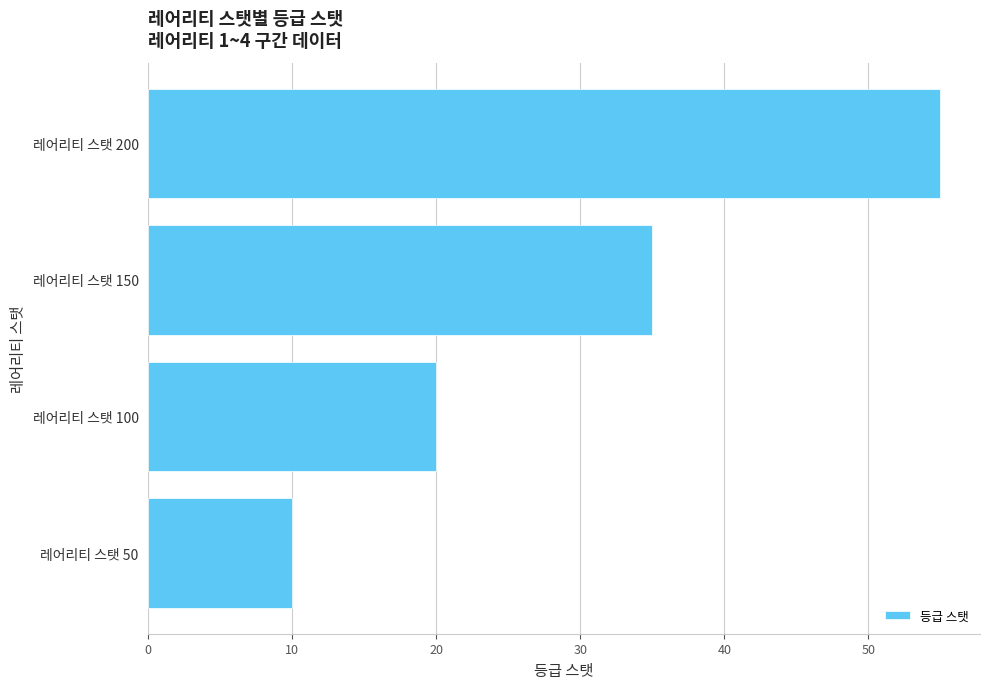

What is the sum of all values?

120